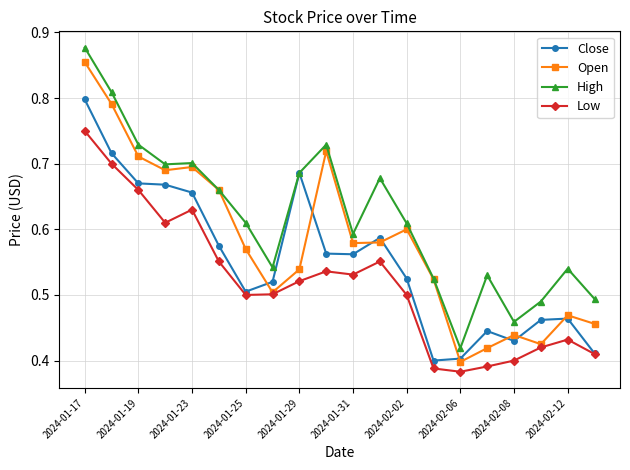

True or false: Low and High intersect in this chart.

False